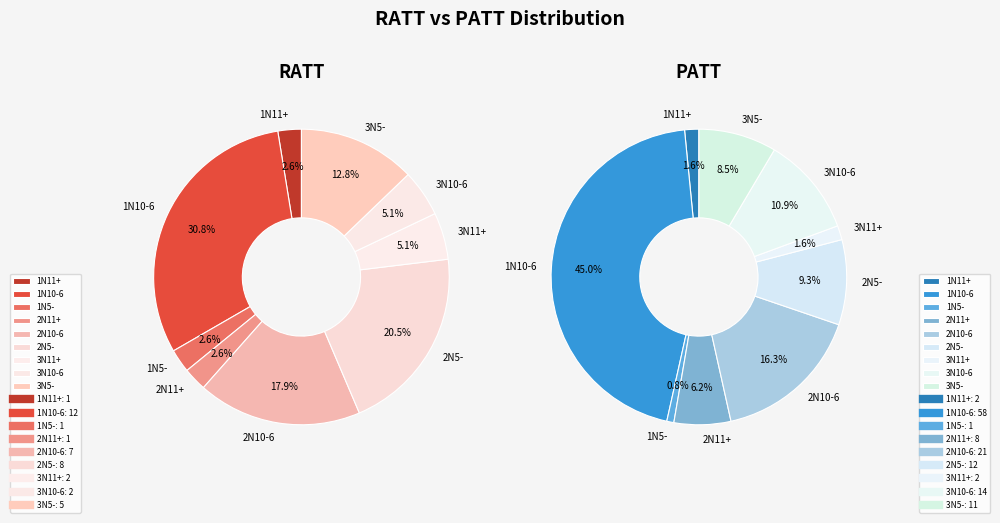

True or false: 3N11+ accounts for 15% of the total.

False